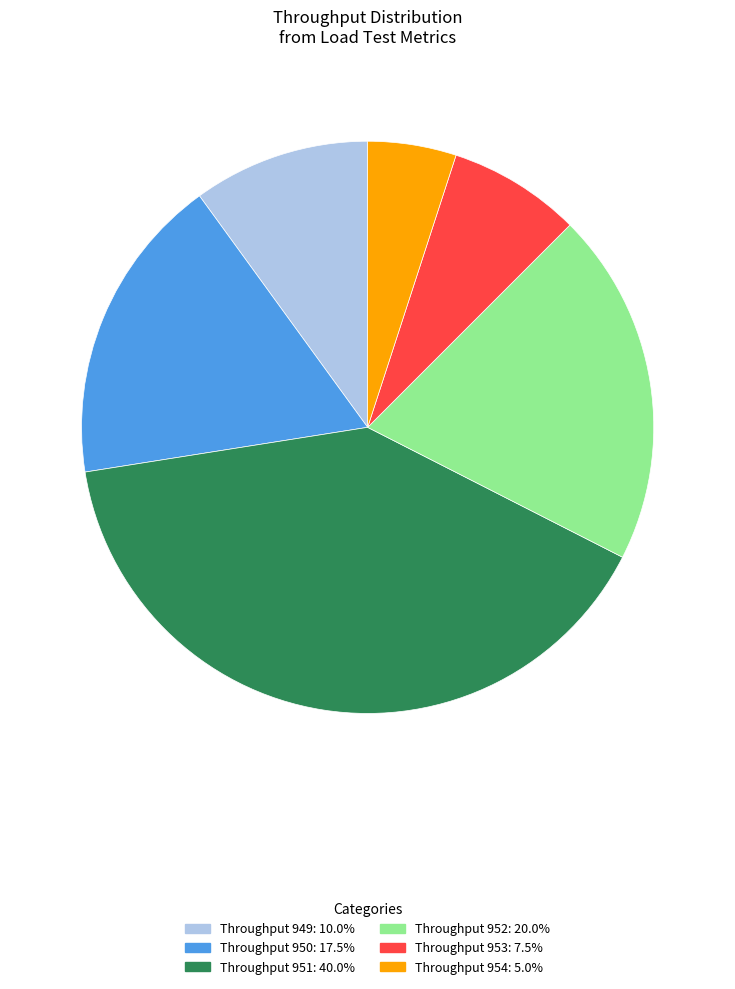

Does any single category account for the majority?

No